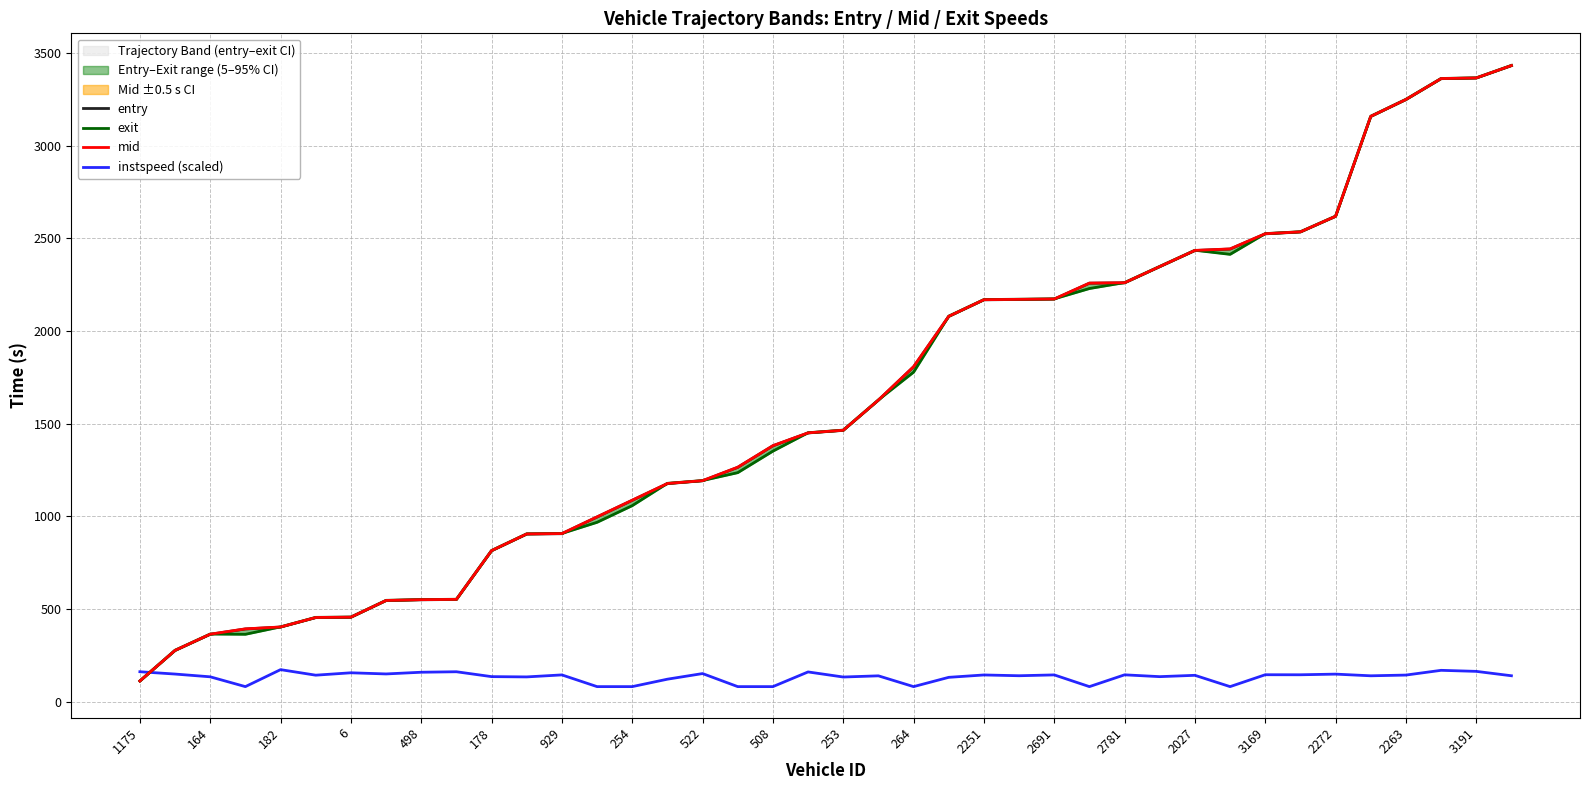

What is the lowest value of the entry series?

111.5